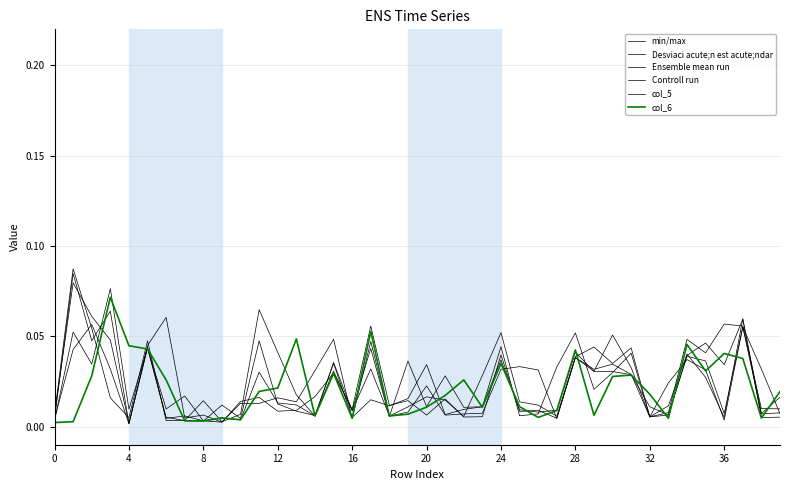

Count the number of categories in the chart.

40